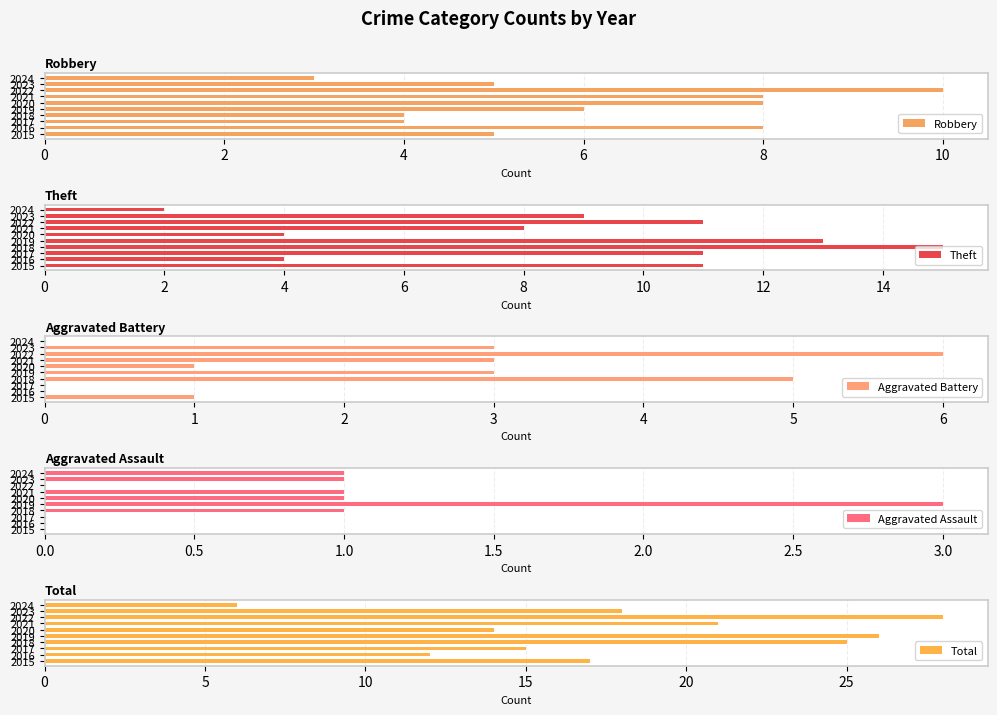

How many Aggravated Assault values are between 0 and 1?

9